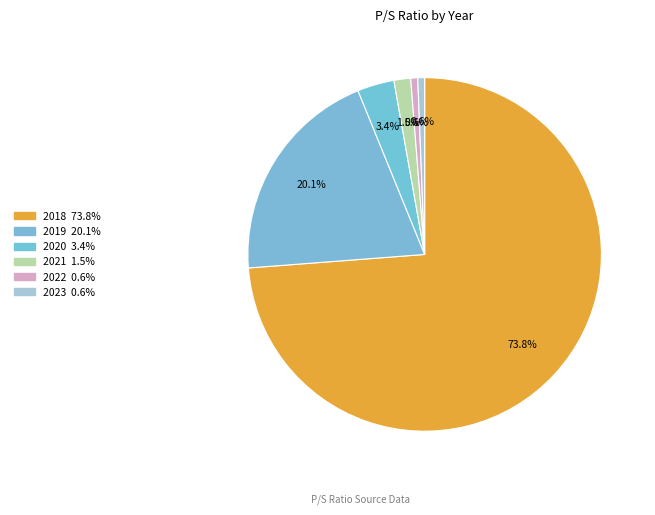

To the nearest percent, what percentage of the pie is 2020?

3%